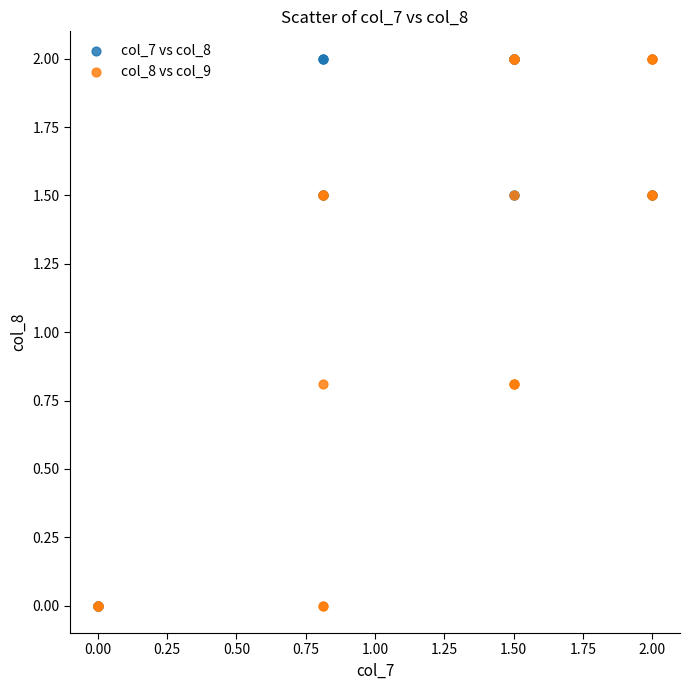

What are all the series names shown in the legend?

col_7 vs col_8, col_8 vs col_9